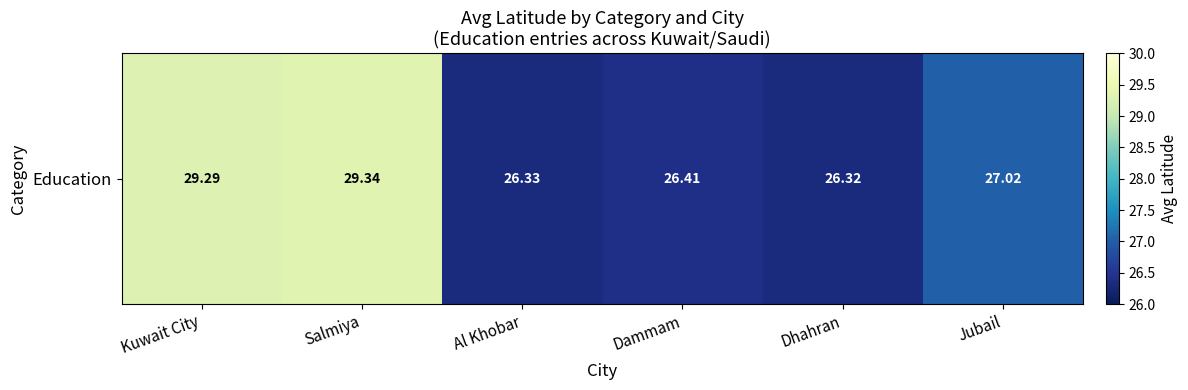

What is the difference between the values at Dammam and Al Khobar?

0.1